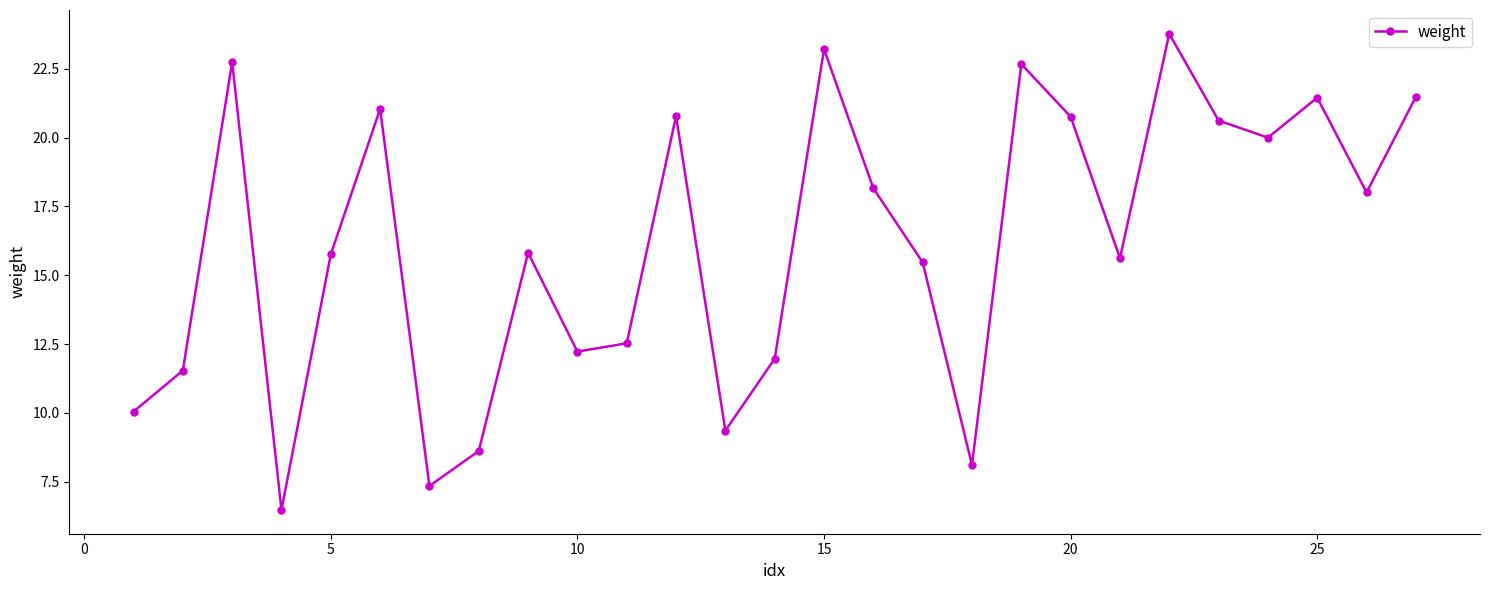

What is the value of the 26th point from the left?

18.0